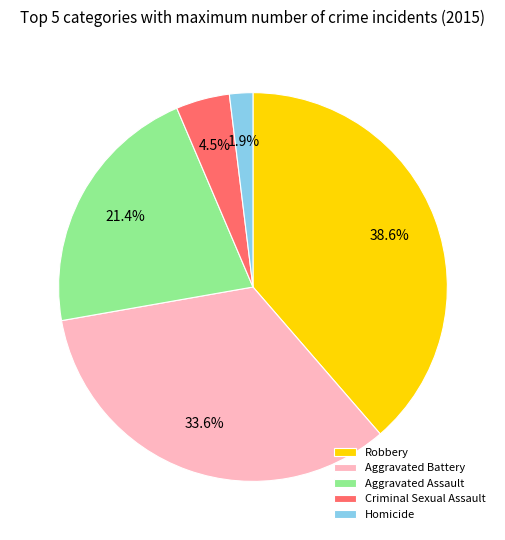

Rank the categories by value from lowest to highest.

Homicide, Criminal Sexual Assault, Aggravated Assault, Aggravated Battery, Robbery